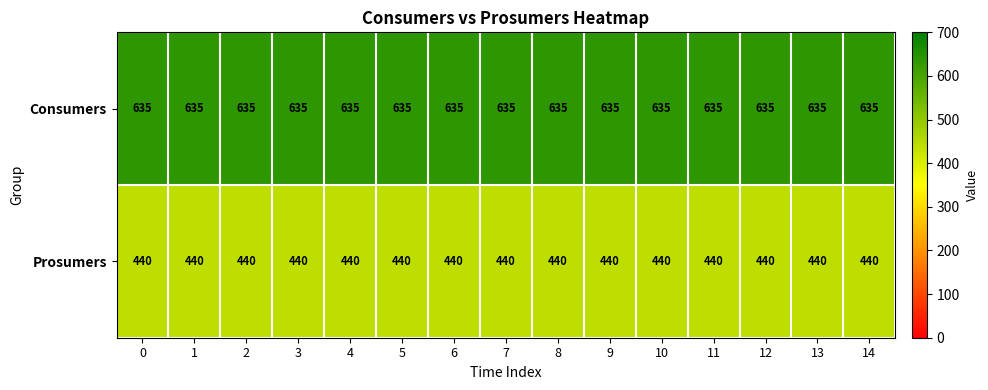

Is it true that Prosumers equals 702 at 13?

False